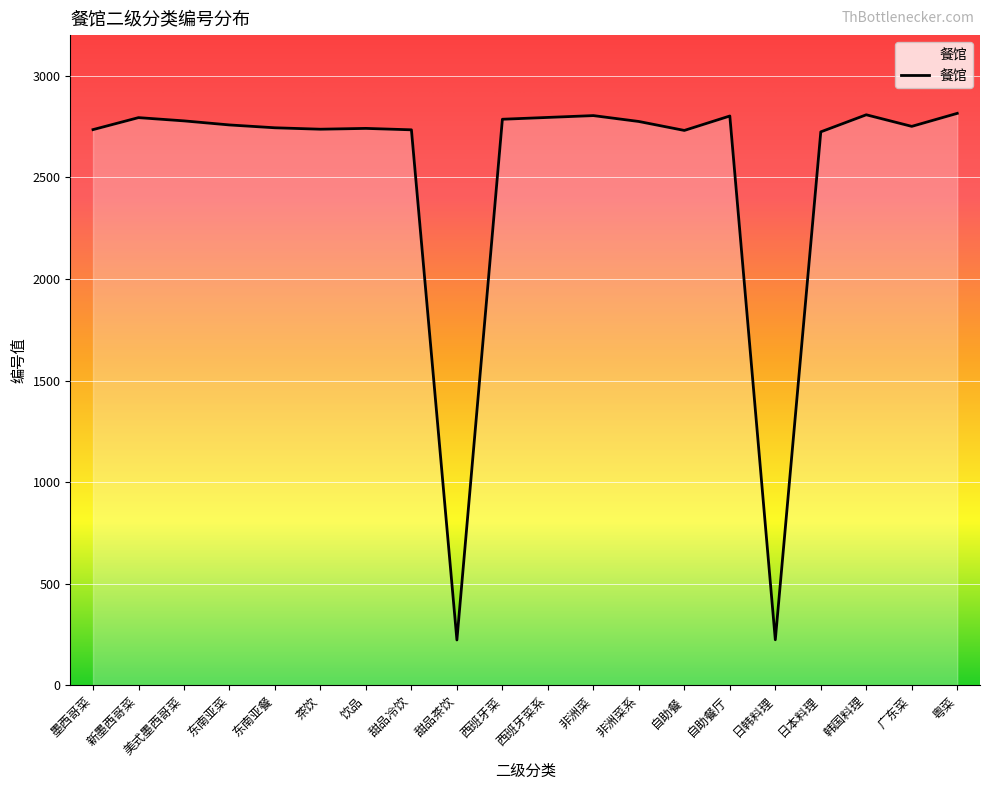

What is the minimum value shown in the chart?

224